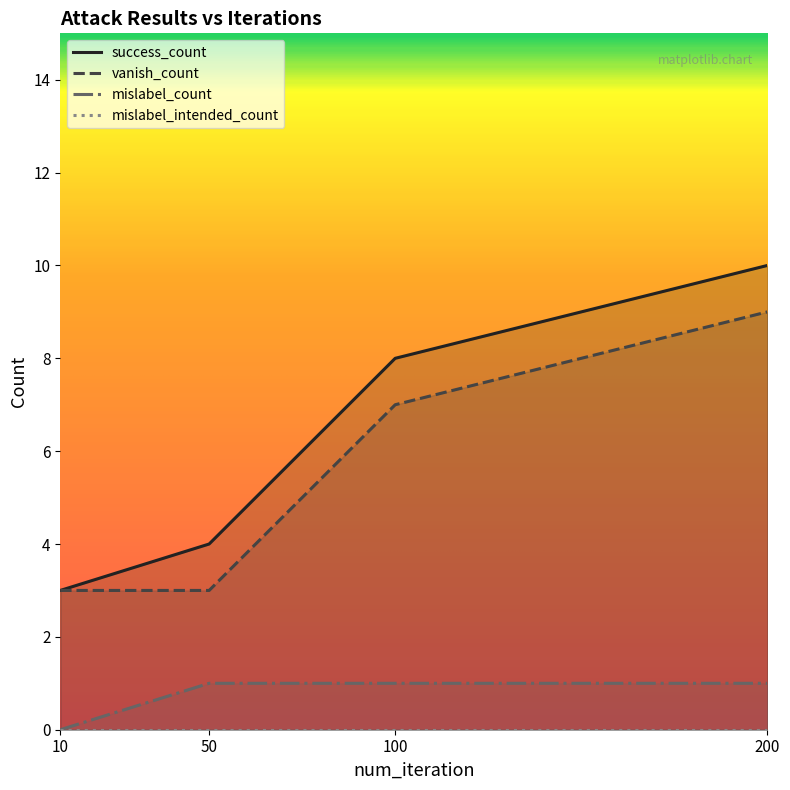

Is it true that mislabel_count equals 0 at 50?

False